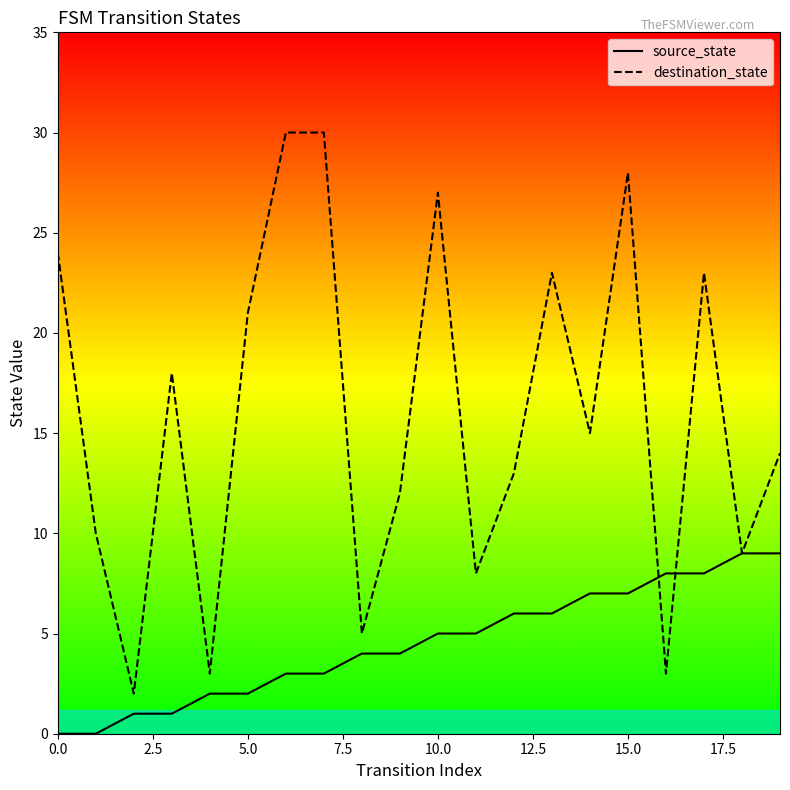

How many values in the destination_state series are below 15?

10